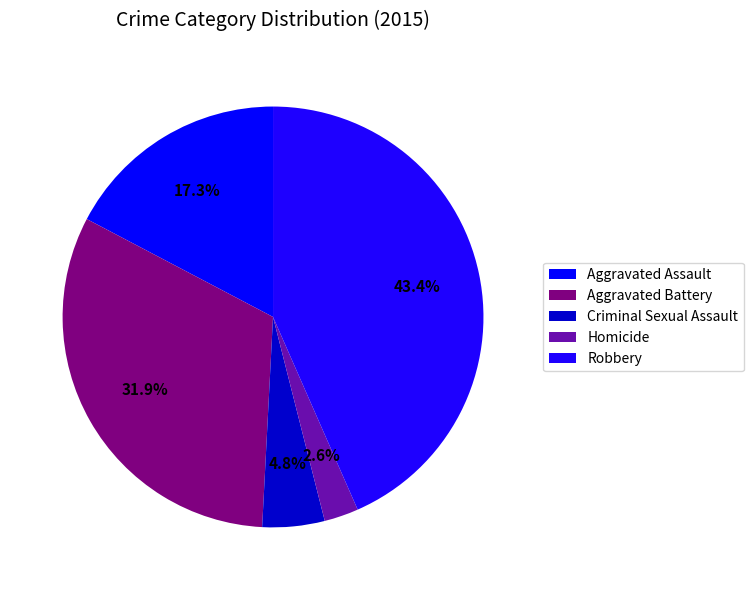

True or false: Aggravated Assault accounts for 17% of the total.

True